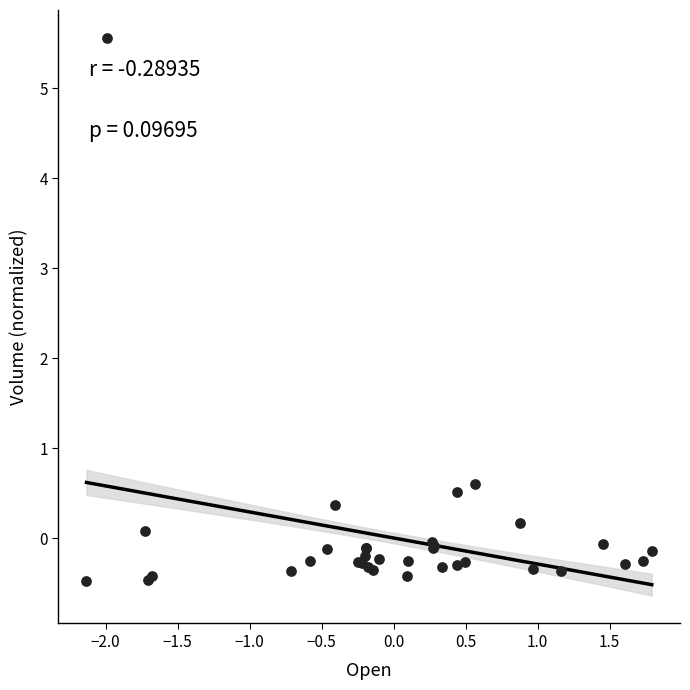

What Y value in the scatter plot is closest to 2?

0.6